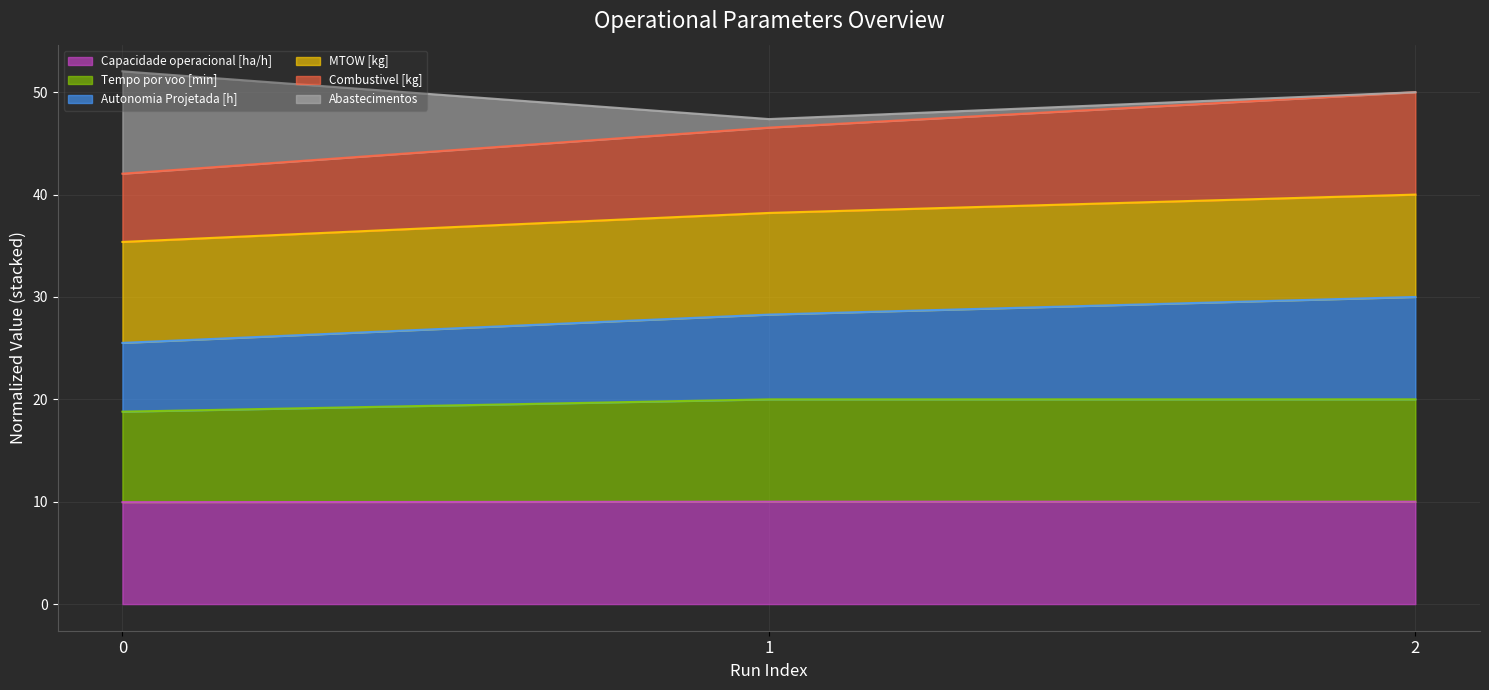

Is it true that Capacidade operacional [ha/h] equals 6.4 at 1?

False